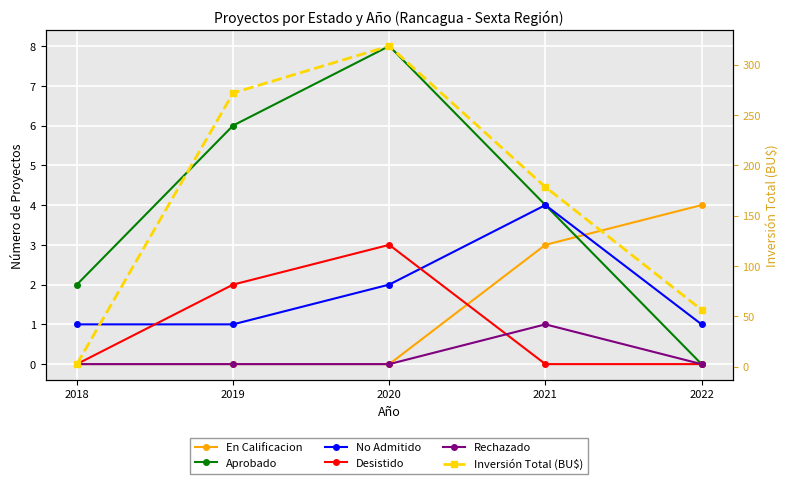

What is the sum of all Aprobado values?

20.0